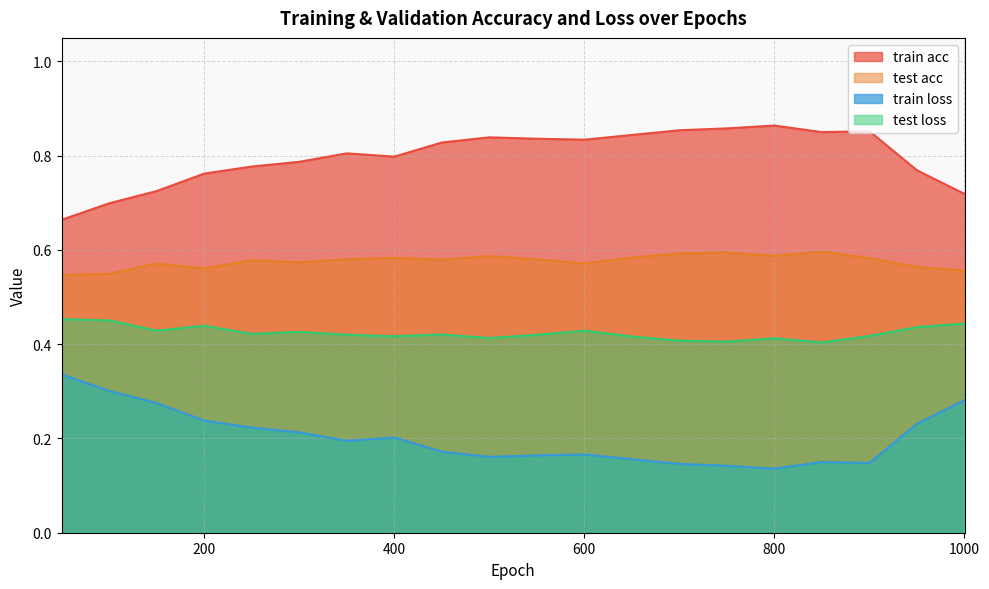

What is the spread (max minus min) of values at 750?

0.7